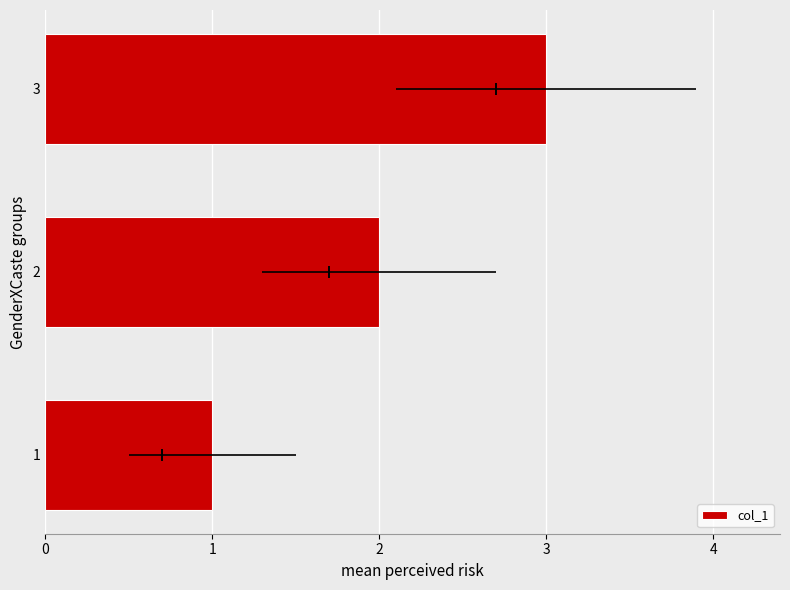

Between 2 and 1, which is larger?

2